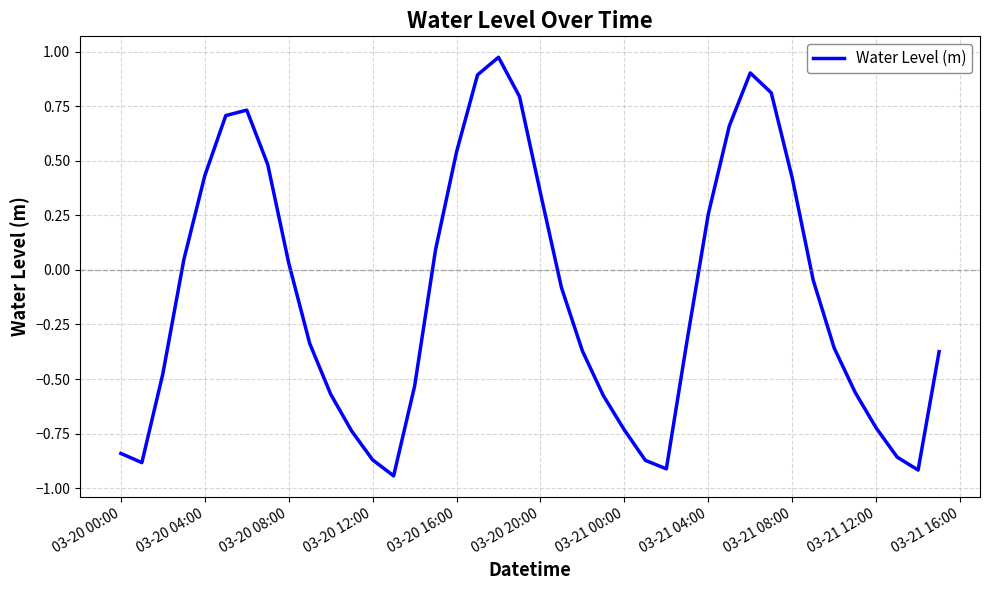

How many points are lower than both their immediate neighbors (excluding endpoints)?

4